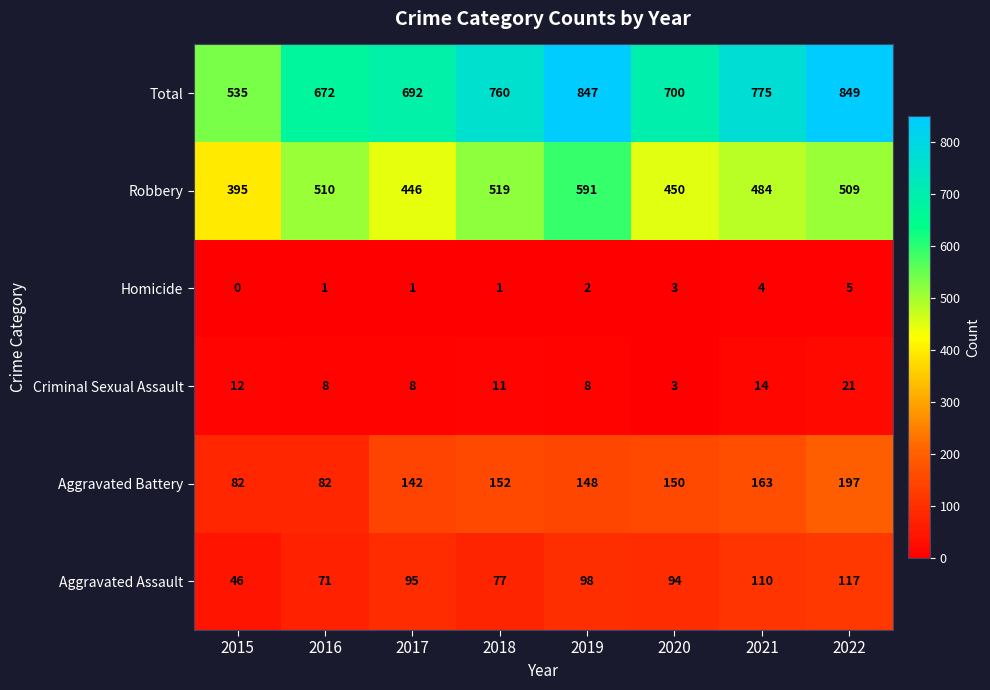

Which series has the largest total across all categories?

Total